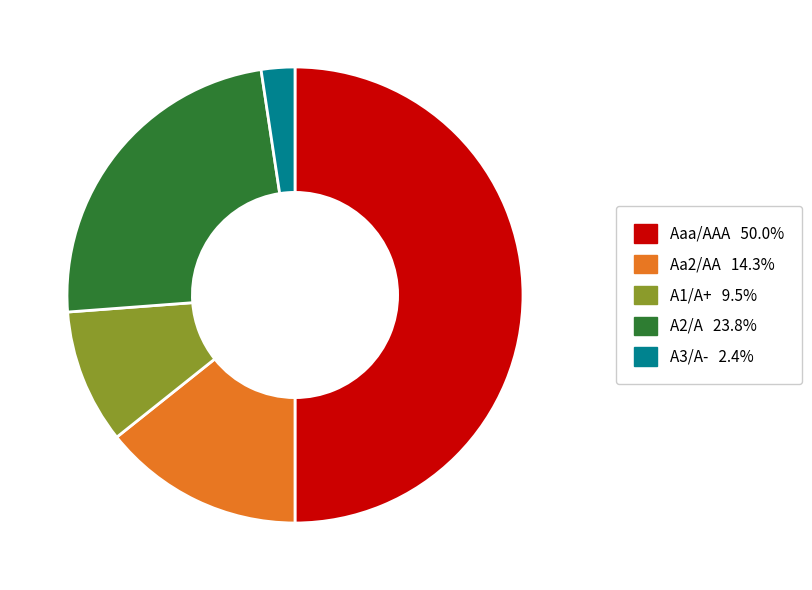

Rank the categories by value from highest to lowest.

Aaa/AAA, A2/A, Aa2/AA, A1/A+, A3/A-